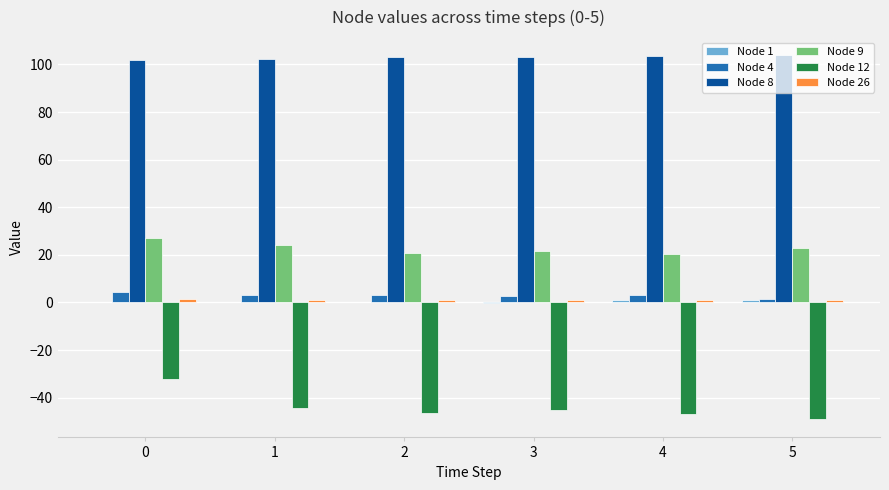

What is the average value of the Node 4 series?

3.0